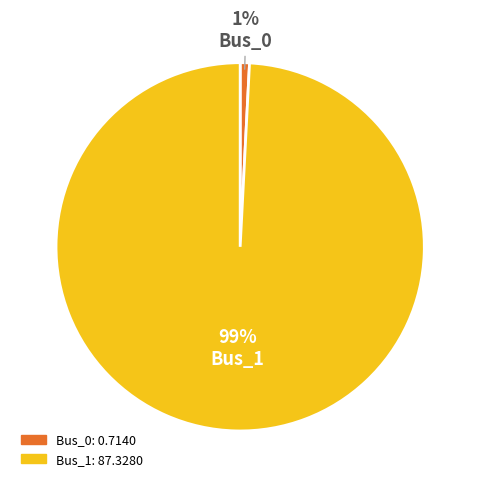

Is it true that Bus_1 is 90% of the pie?

False